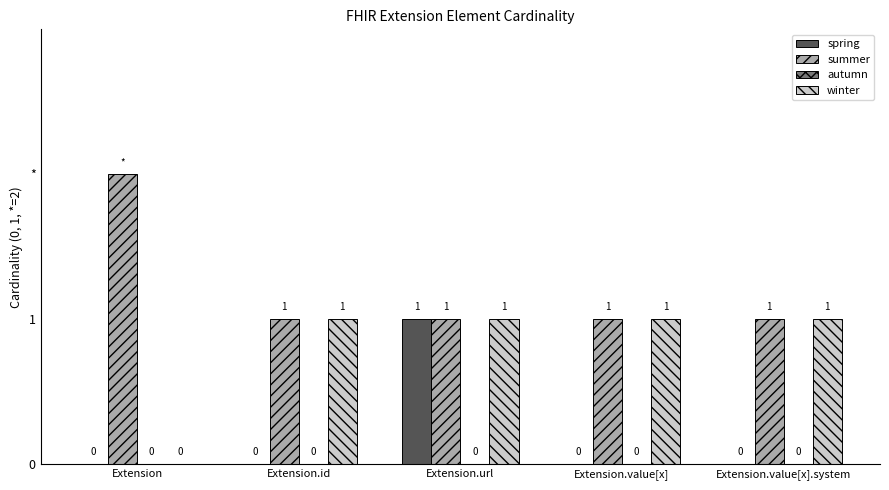

Are the bars grouped side by side (vs. stacked)?

Yes